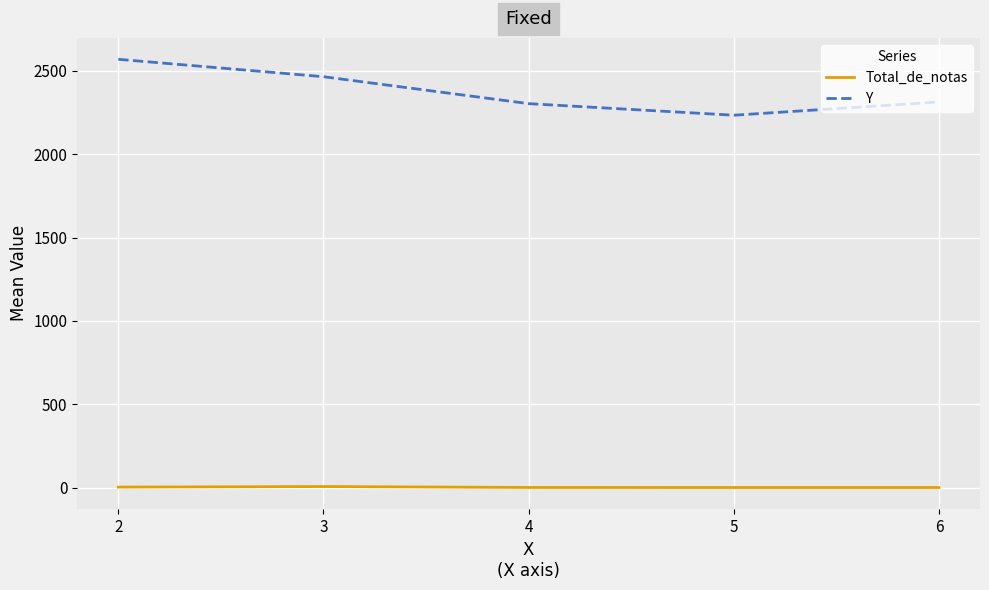

Which series has the largest range (max minus min)?

Y